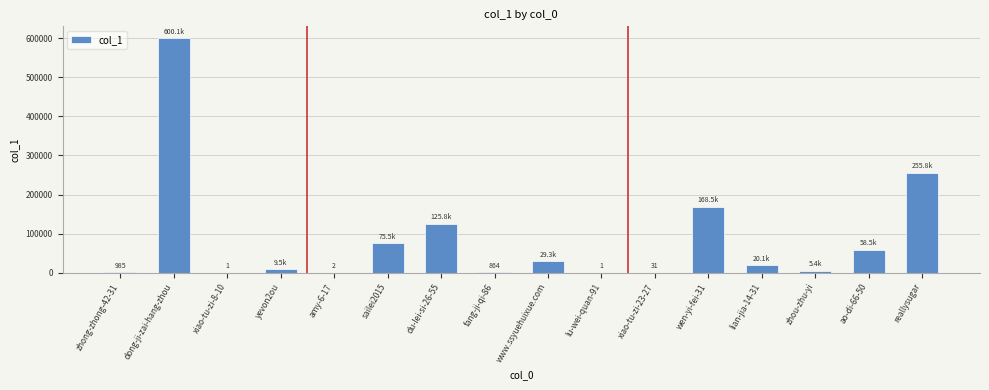

Which category has the highest value across all series?

dong-ji-zai-hang-zhou